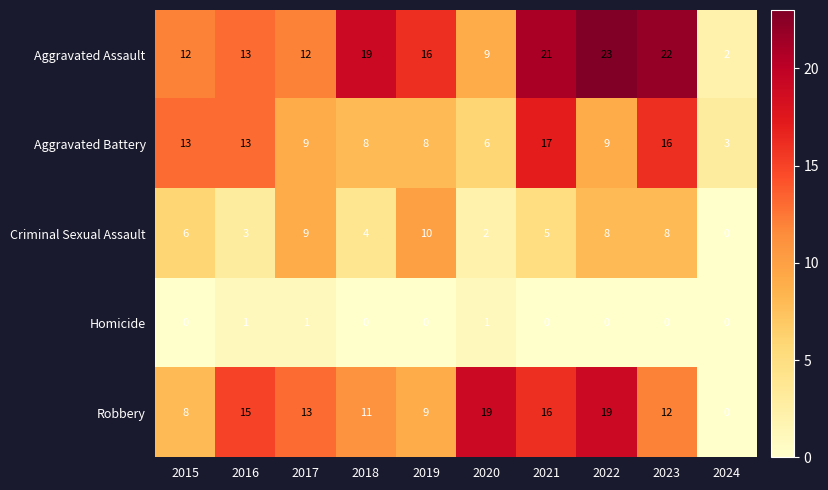

At which label is Criminal Sexual Assault closest to 5?

2021